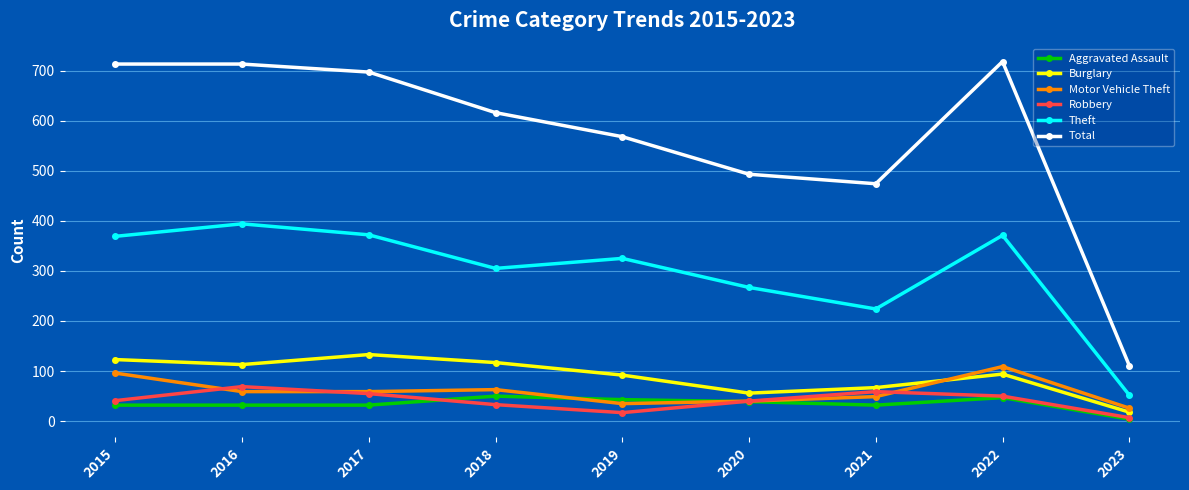

Which series changed the most between 2021 and 2023?

Total